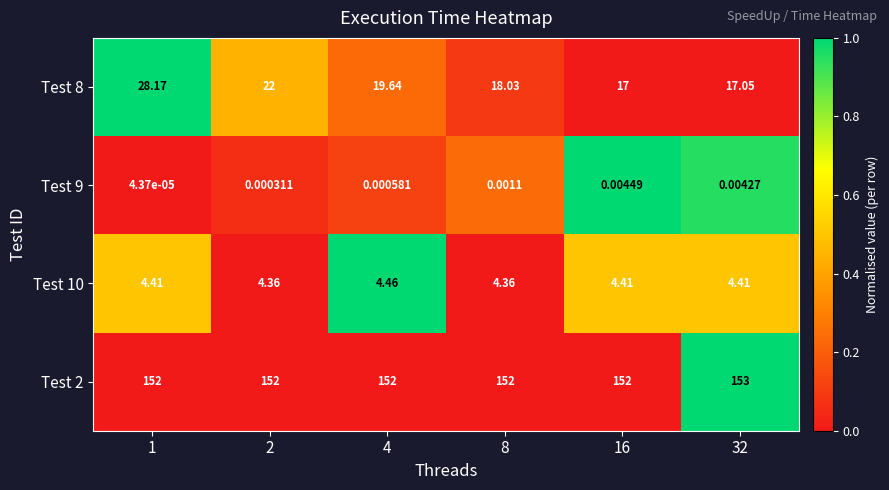

Is the value of Test 10 at 2 greater than the value of Test 2 at 8?

No